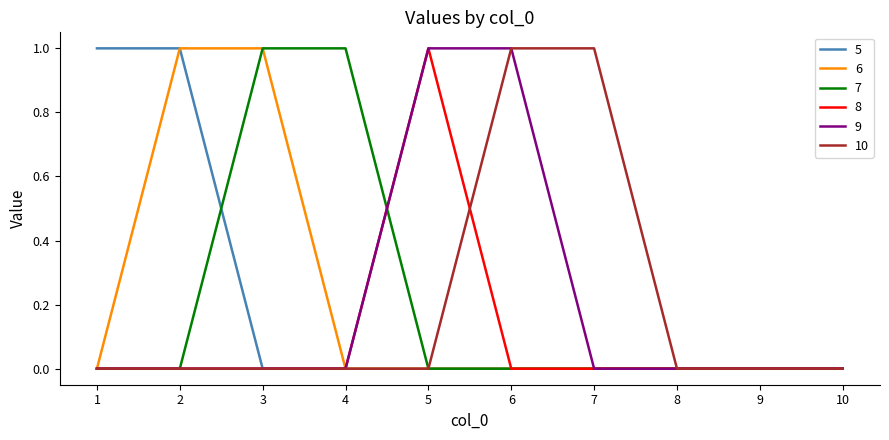

Is it true that 10 equals 0 at 3?

True